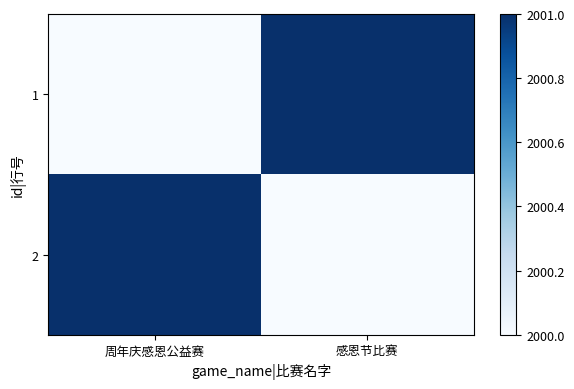

Reading left to right, what are all the values shown in this chart?

1: 周年庆感恩公益赛=2000	感恩节比赛=2001
2: 周年庆感恩公益赛=2001	感恩节比赛=2000